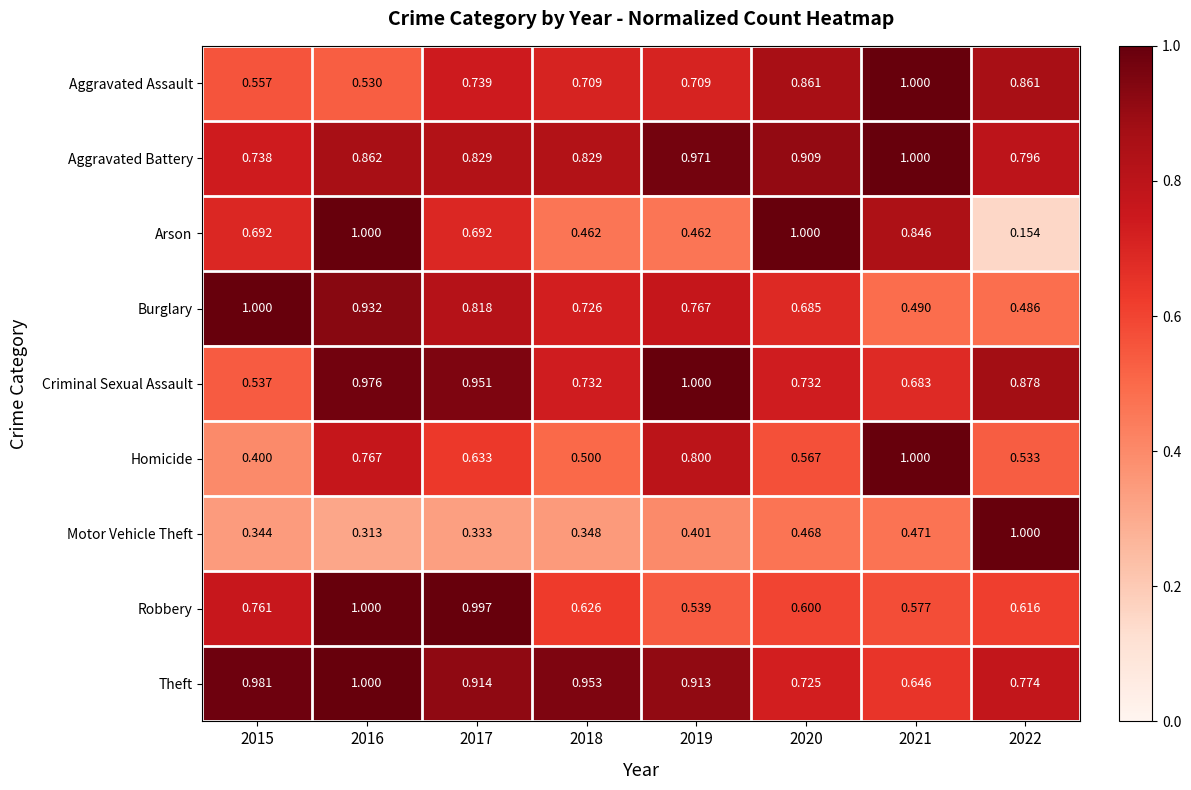

Rank the series at 2015 from highest to lowest value.

Burglary, Theft, Robbery, Aggravated Battery, Arson, Aggravated Assault, Criminal Sexual Assault, Homicide, Motor Vehicle Theft